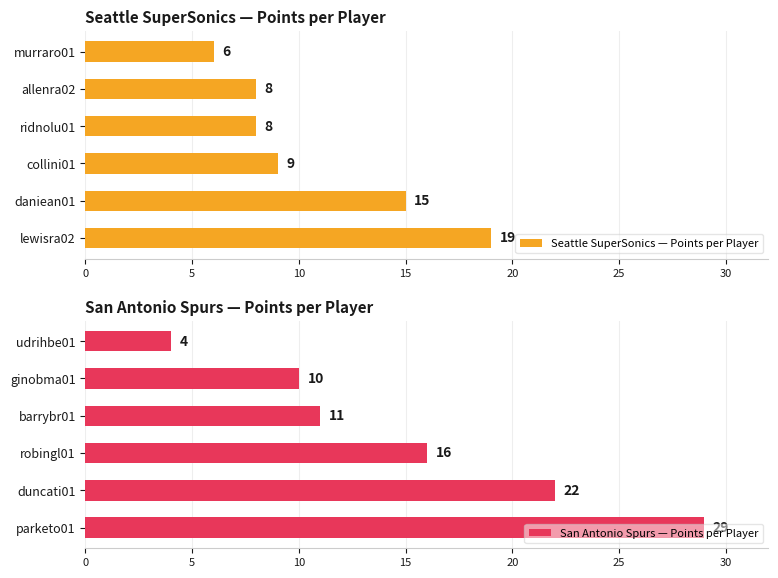

At how many categories does at least one series exceed 7?

5